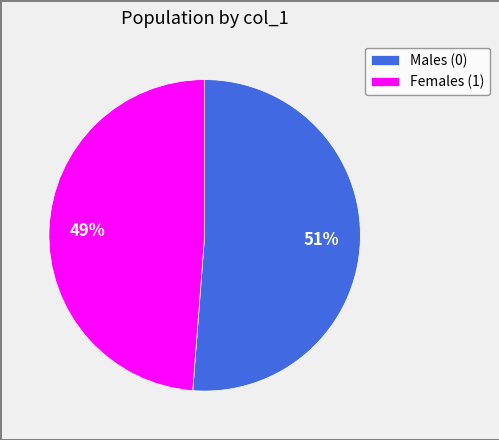

Is there any slice that represents more than half of the pie?

Yes